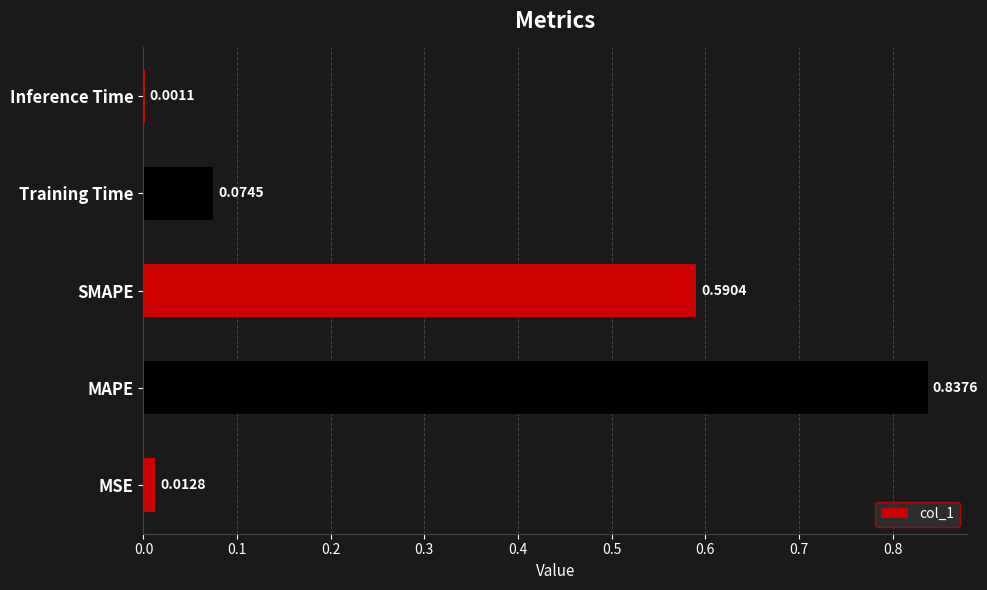

At which label is the value closest to 0?

Inference Time